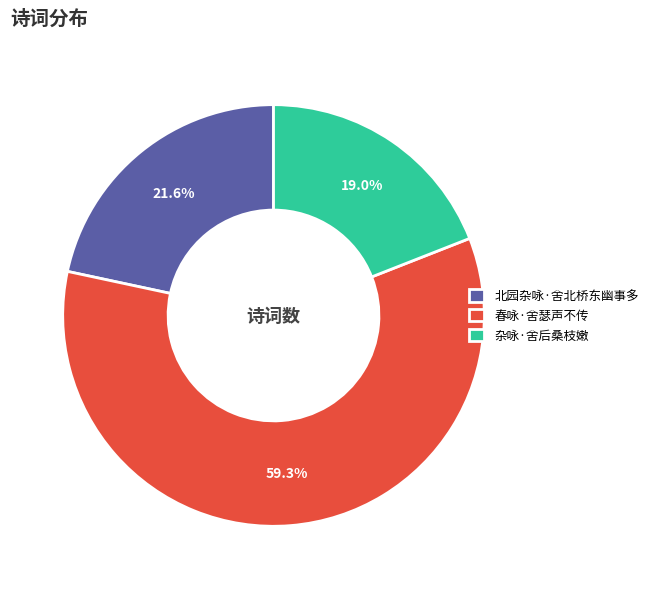

How many slices are in this pie chart?

3